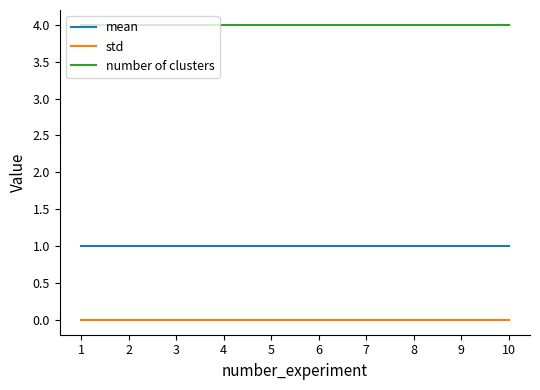

The value of number of clusters at 6 is 2. True or false?

False